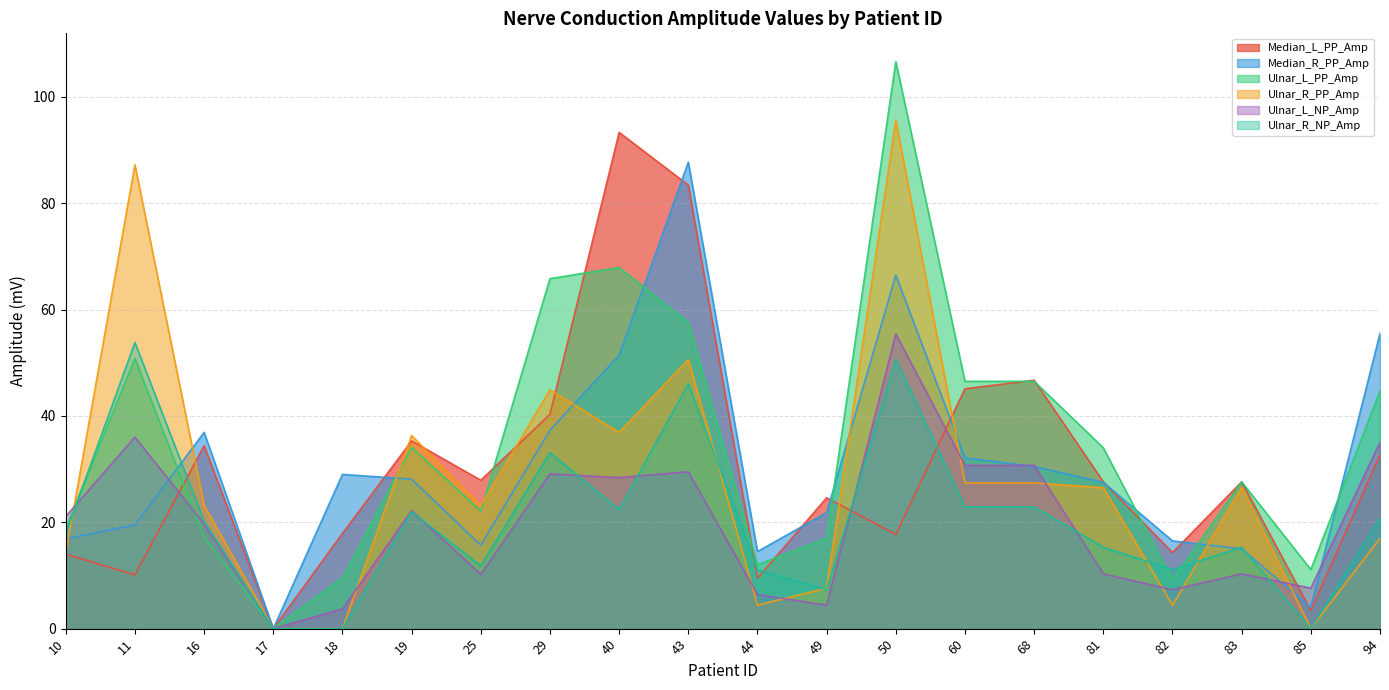

Is it true that Median_R_PP_Amp equals 6.1 at 83?

False